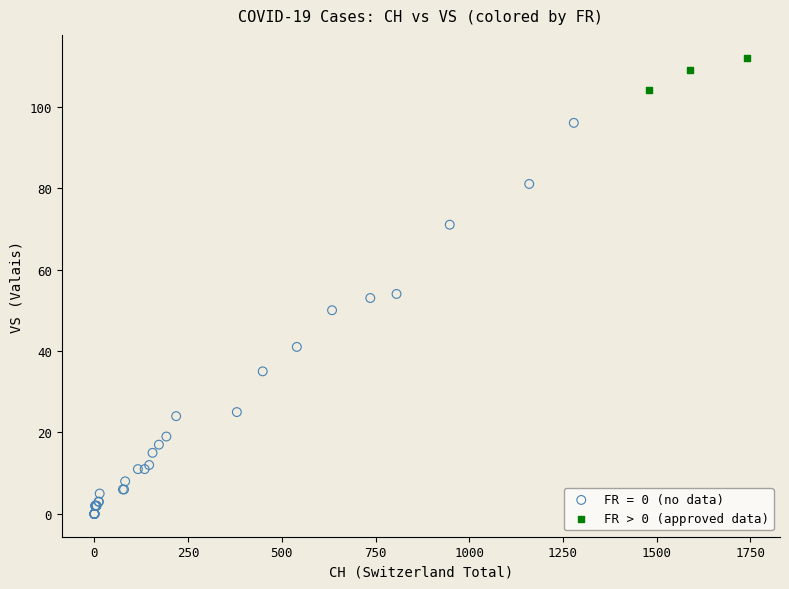

Which series contains the highest Y value?

FR > 0 (approved data)